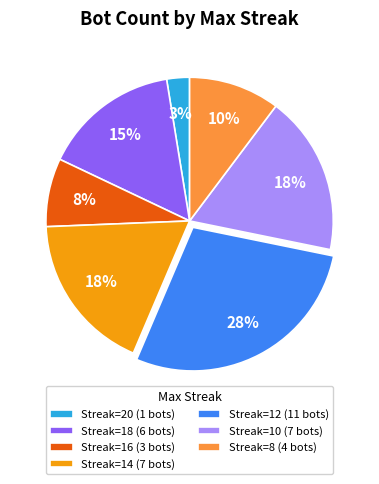

Is there a majority slice in this chart?

No